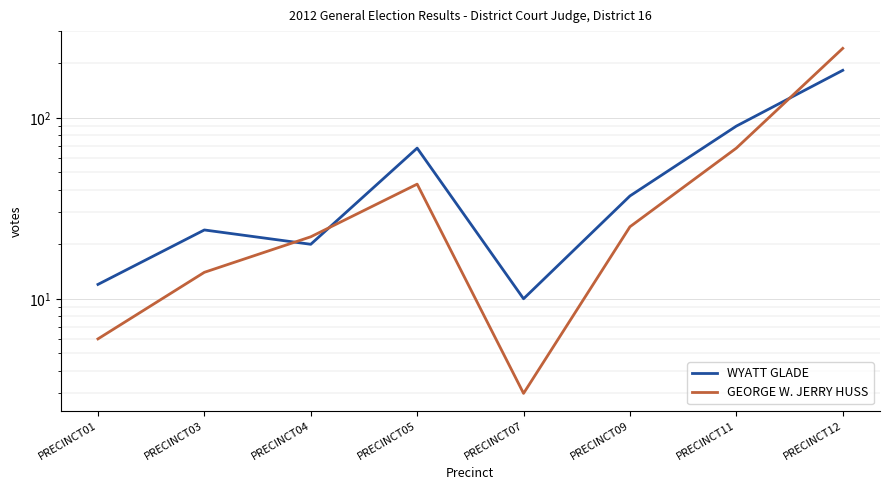

Rank the series by their average value, from lowest to highest.

GEORGE W. JERRY HUSS, WYATT GLADE